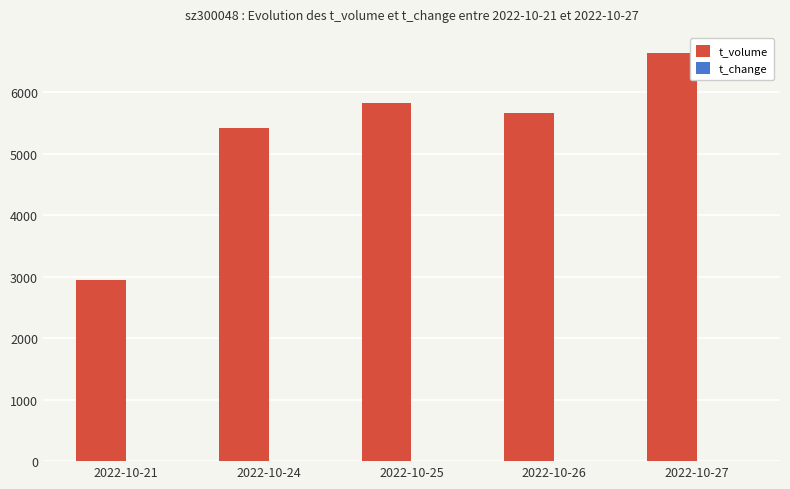

How many series are shown in this chart?

2